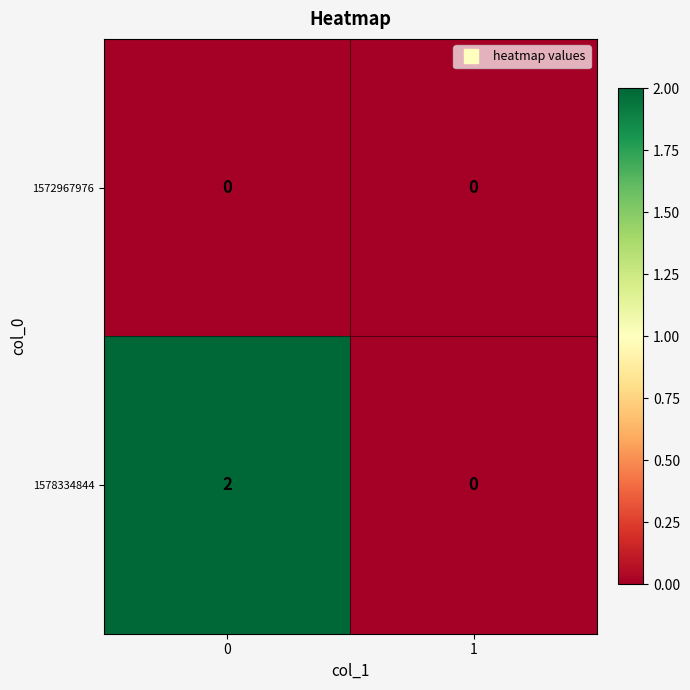

List the series in order of their overall mean, lowest first.

1572967976, 1578334844